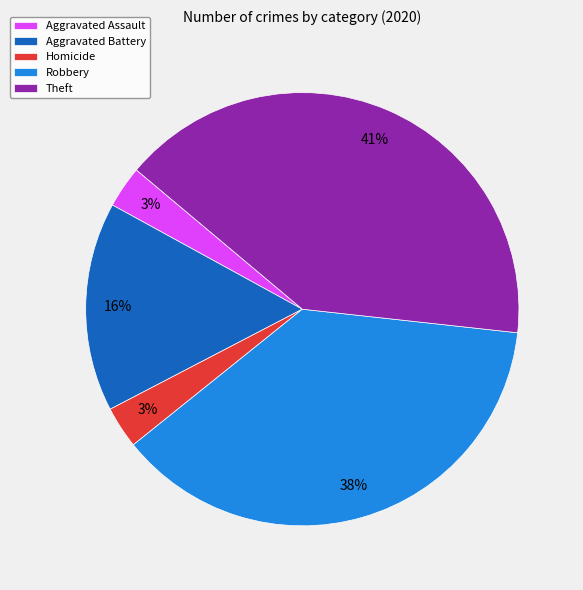

The Theft slice represents 41% of the pie. True or false?

True